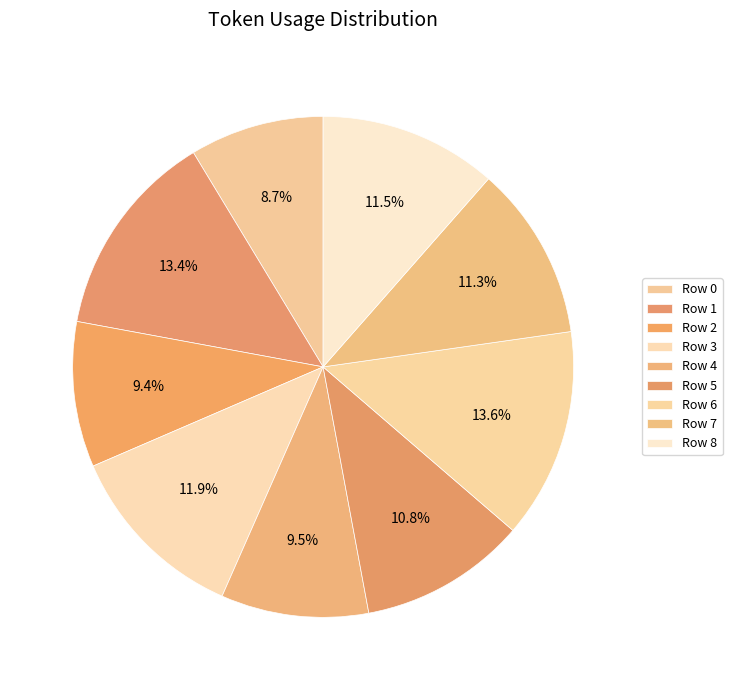

To the nearest percent, what percentage of the pie is Row 3?

12%